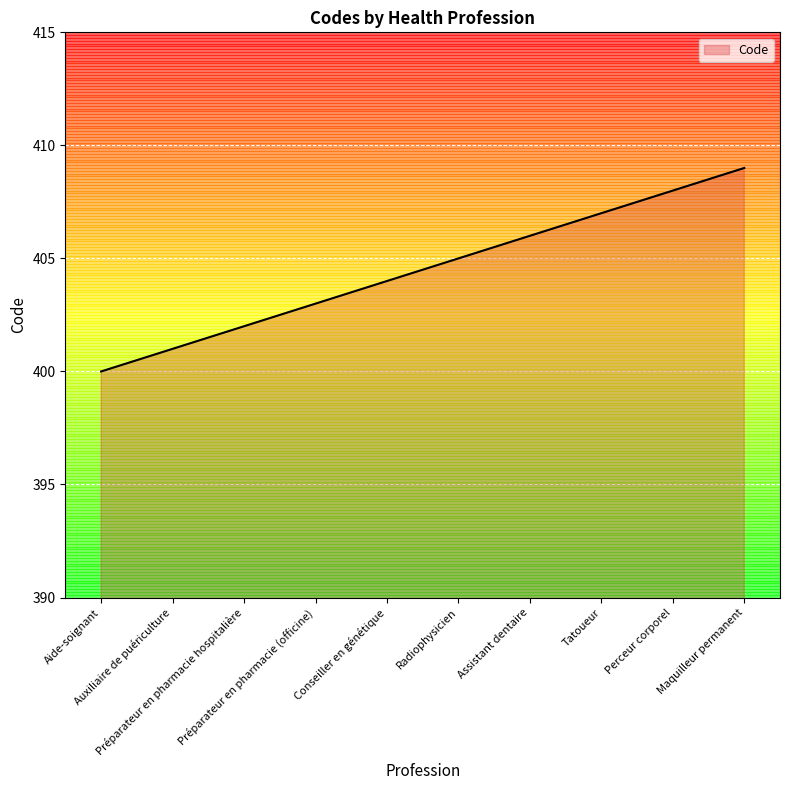

What is the smallest value displayed?

400